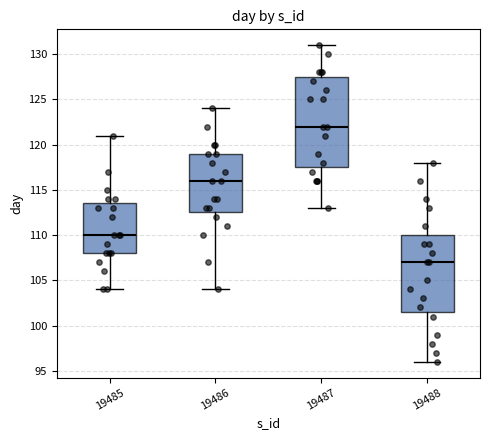

Reading left to right, transcribe this box plot: for each box, give where its median line is, the range the box spans, and where its two whiskers end, as read against the y-axis. The values are not printed on the chart, so give them approximately, as read against the axis.

19485: median 110.0, box 108.0 to 113.5, whiskers 104.0 to 121.0
19486: median 116.0, box 112.5 to 119.0, whiskers 104.0 to 124.0
19487: median 122.0, box 117.5 to 127.5, whiskers 113.0 to 131.0
19488: median 107.0, box 101.5 to 110.0, whiskers 96.0 to 118.0